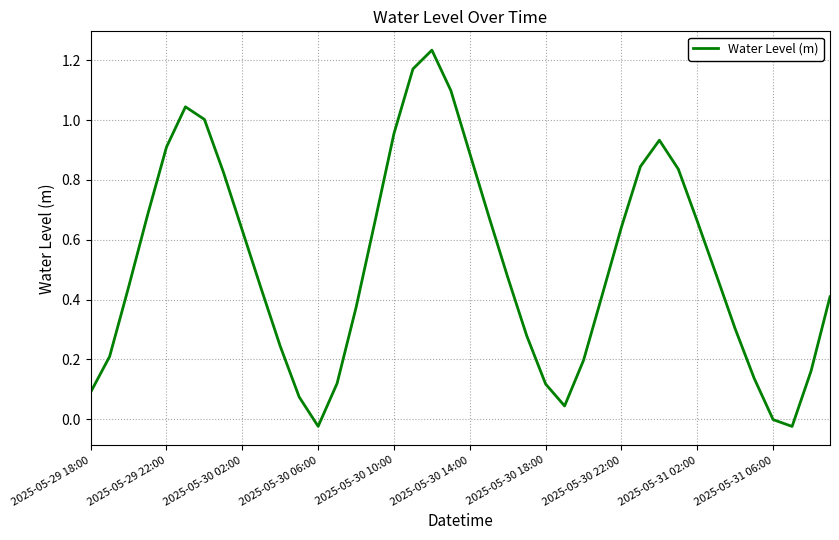

What is the difference between the maximum and minimum values?

1.3